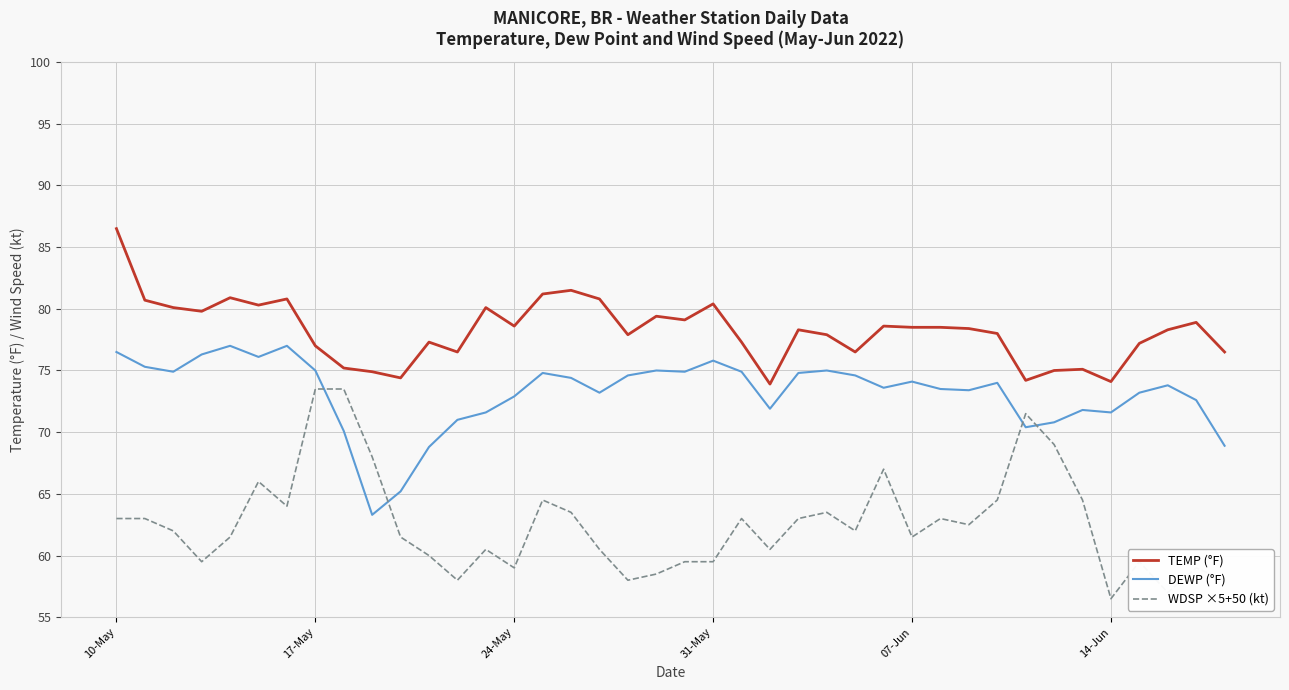

Which series has the widest spread of values?

WDSP ×5+50 (kt)